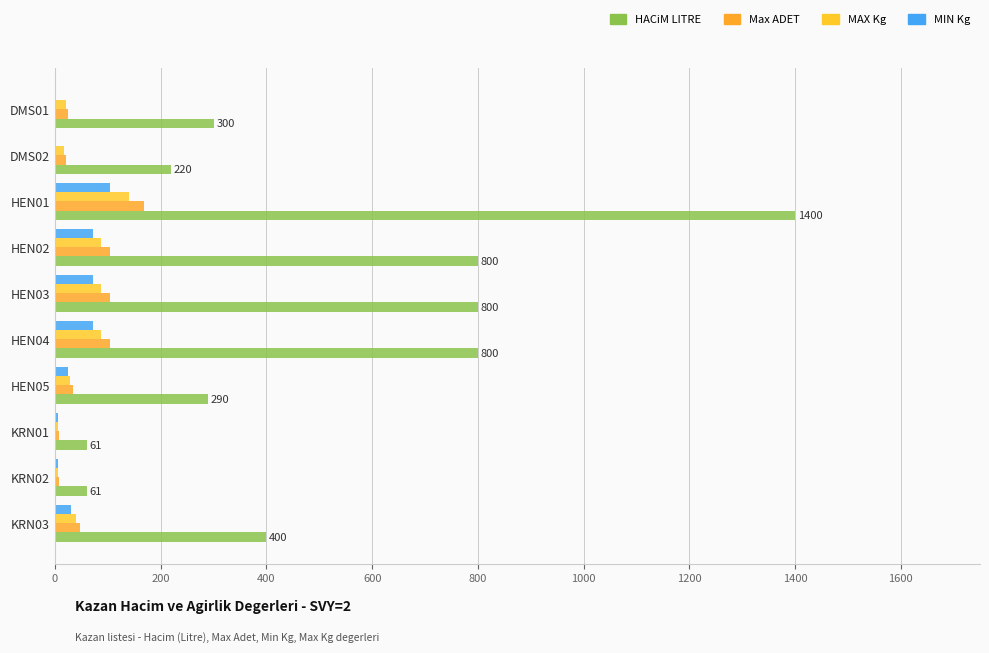

What are all the series names shown in the legend?

HACiM LITRE, Max ADET, MAX Kg, MIN Kg